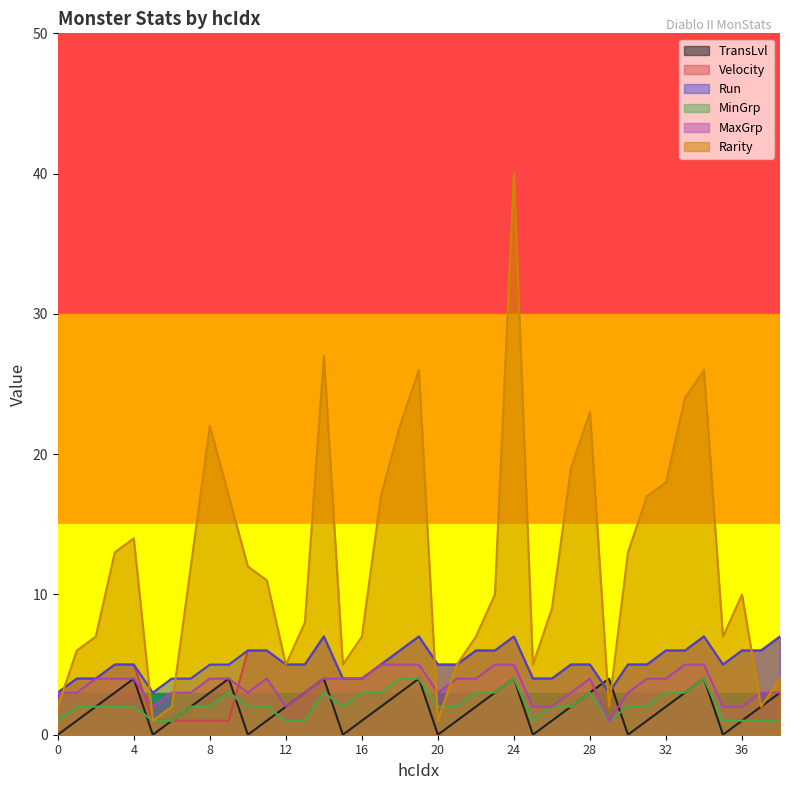

What is the sum of the MaxGrp values at 0 and 19?

8